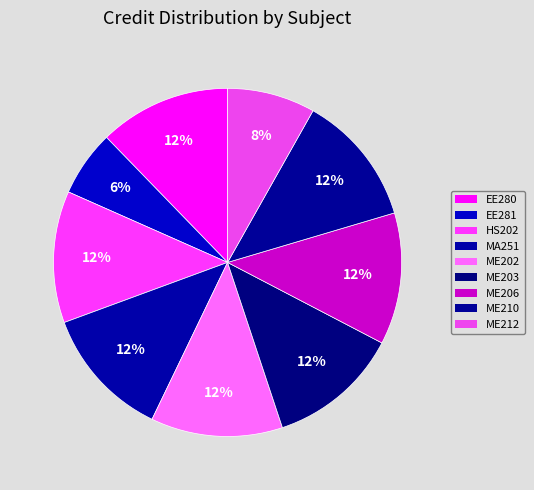

How many slices are in this pie chart?

9